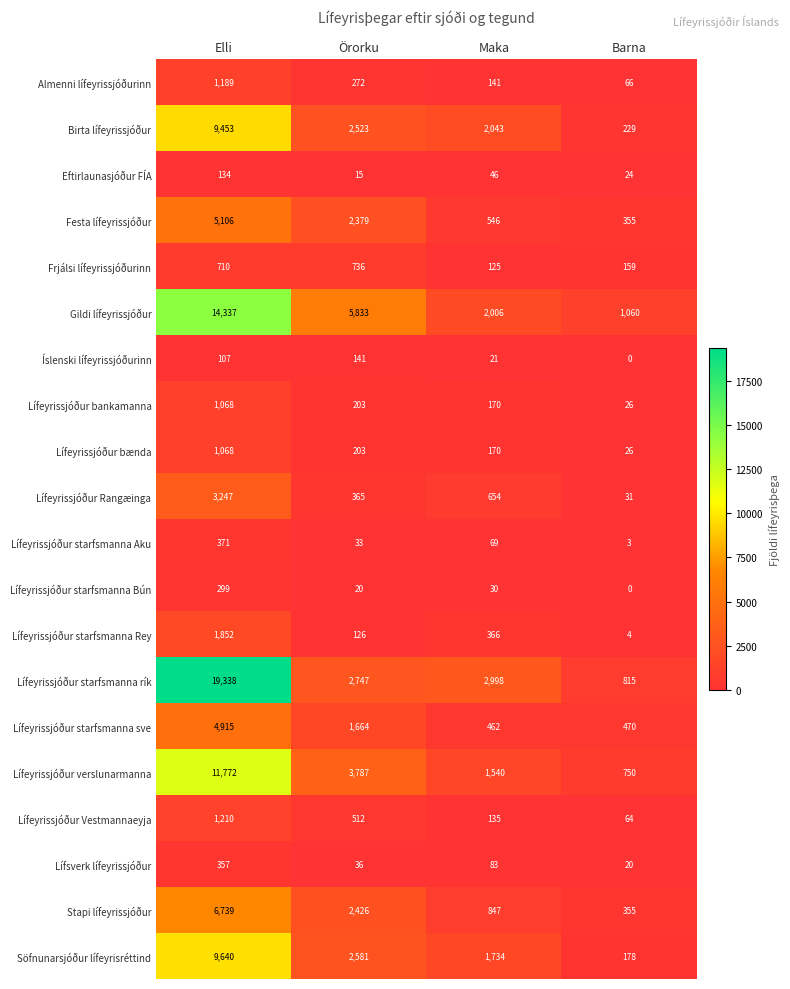

How many series are shown in this chart?

20